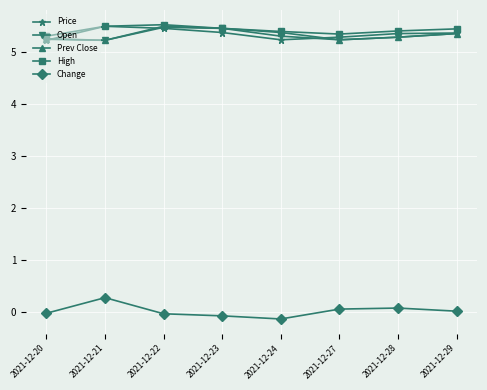

What value does the High series have at 2021-12-23?

5.5